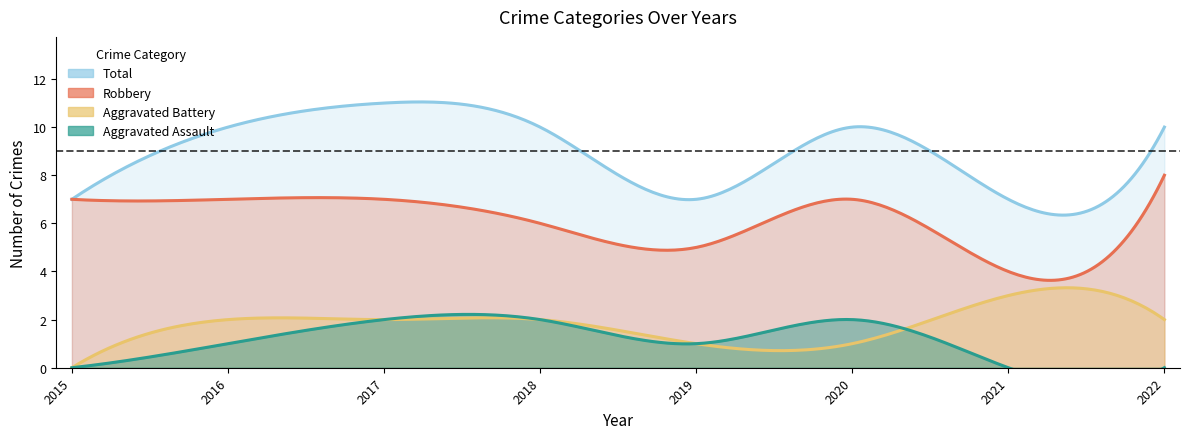

Is it true that Aggravated Assault equals 0 at 2016?

False